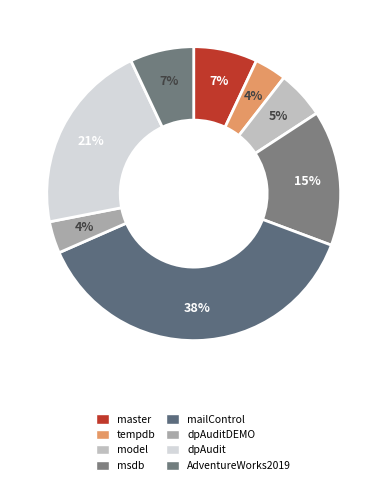

Which category has the smallest portion of the pie?

tempdb